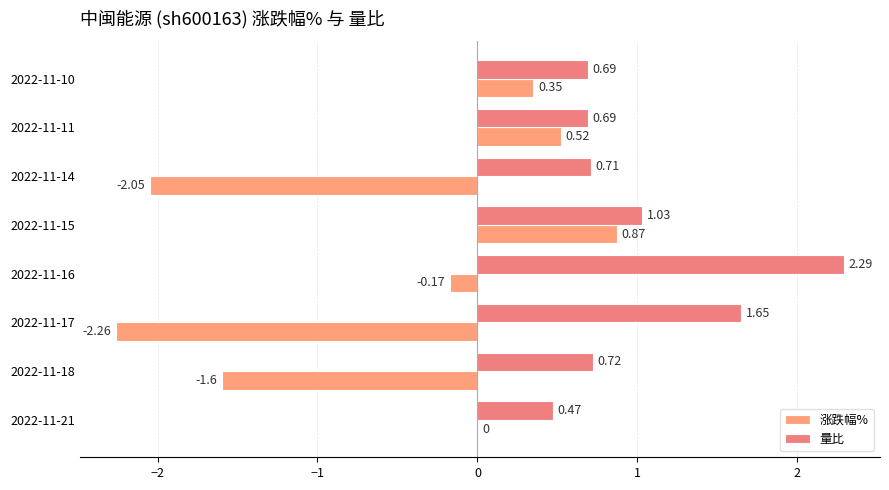

What are all the series names shown in the legend?

涨跌幅%, 量比